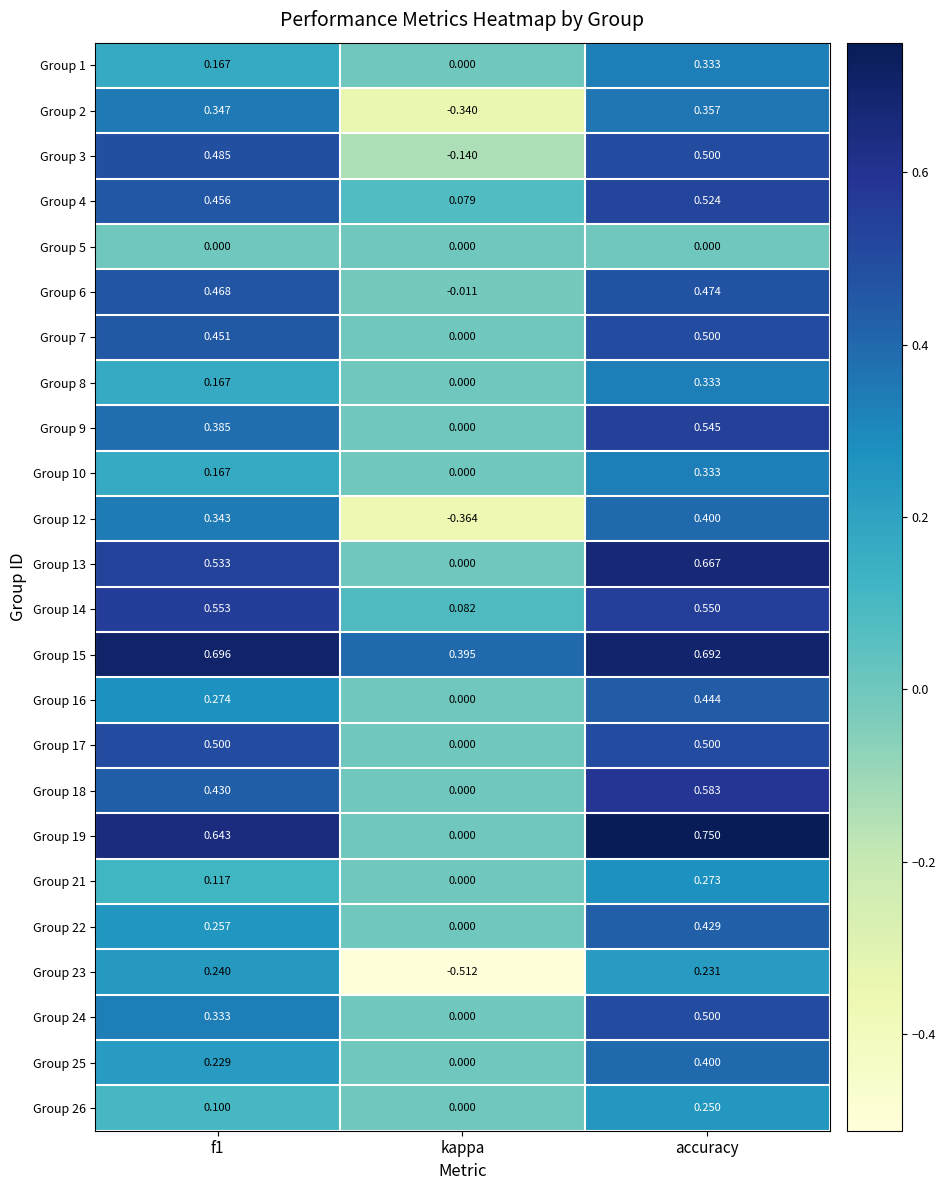

Where is Group 24 nearest to the value 0?

kappa